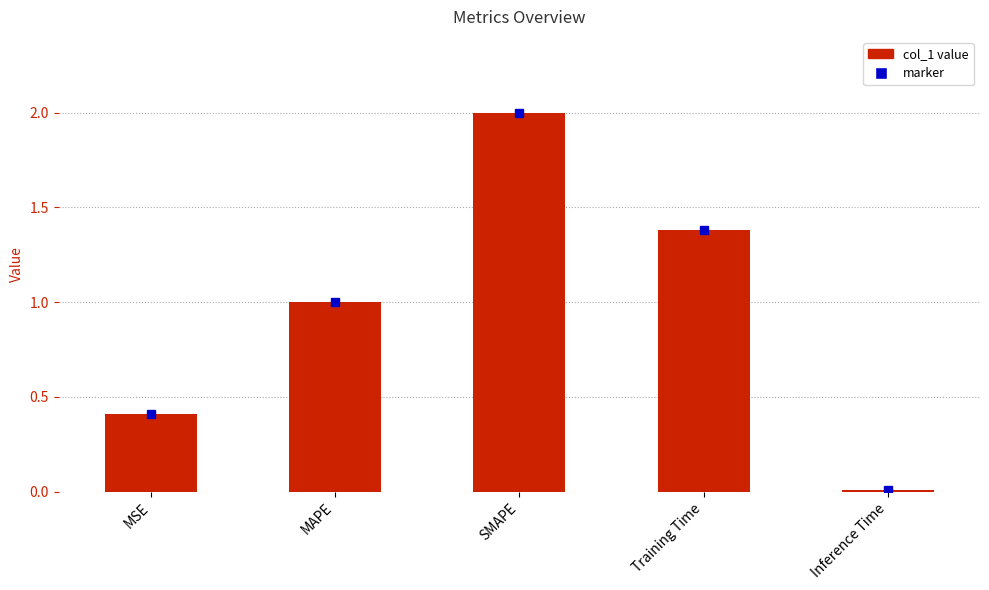

What is the change in value from MAPE to SMAPE?

+1.0